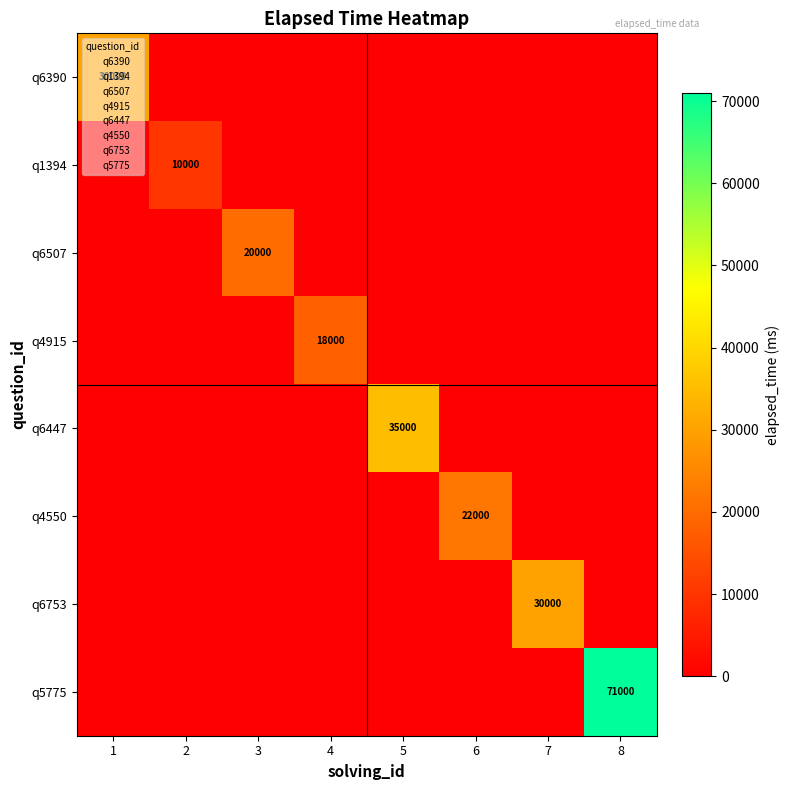

At how many categories does at least one series exceed 42553?

1